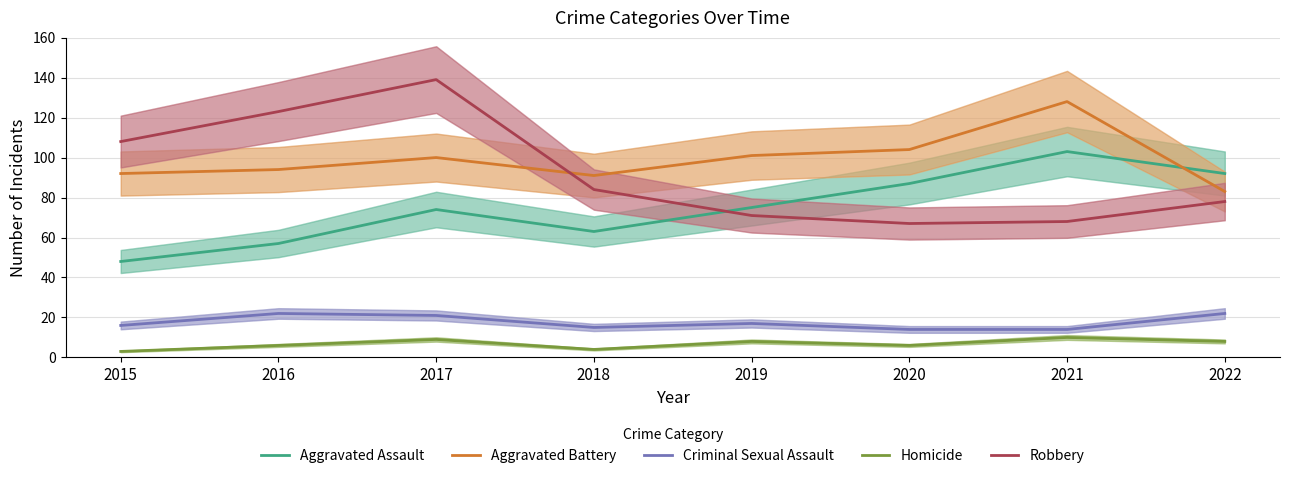

List the labels in order of Criminal Sexual Assault value, largest first.

2016, 2022, 2017, 2019, 2015, 2018, 2020, 2021